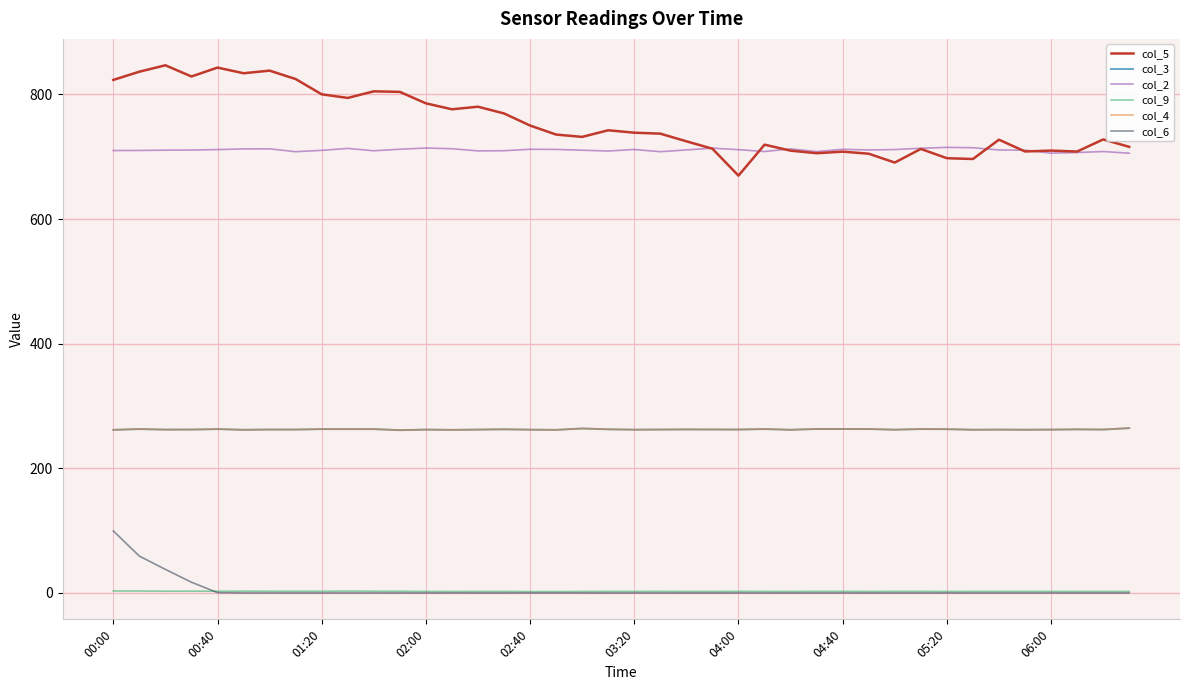

True or false: col_2 and col_4 intersect in this chart.

False